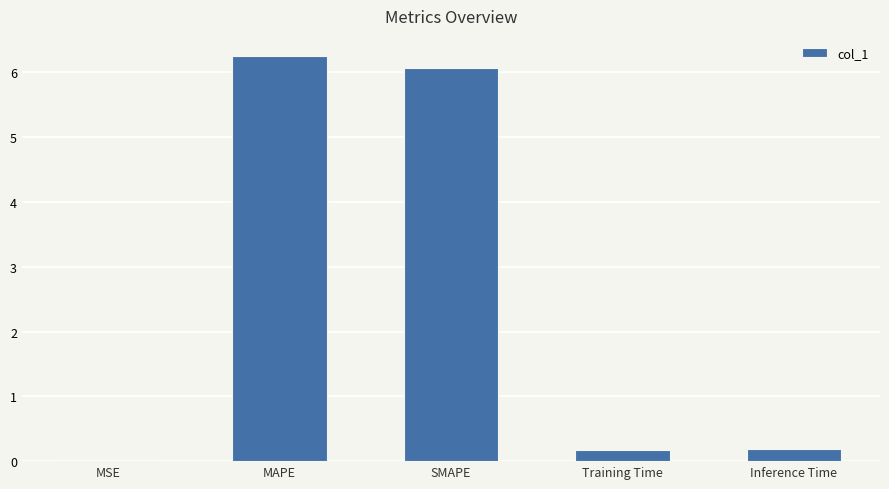

Read the value at MAPE.

6.3